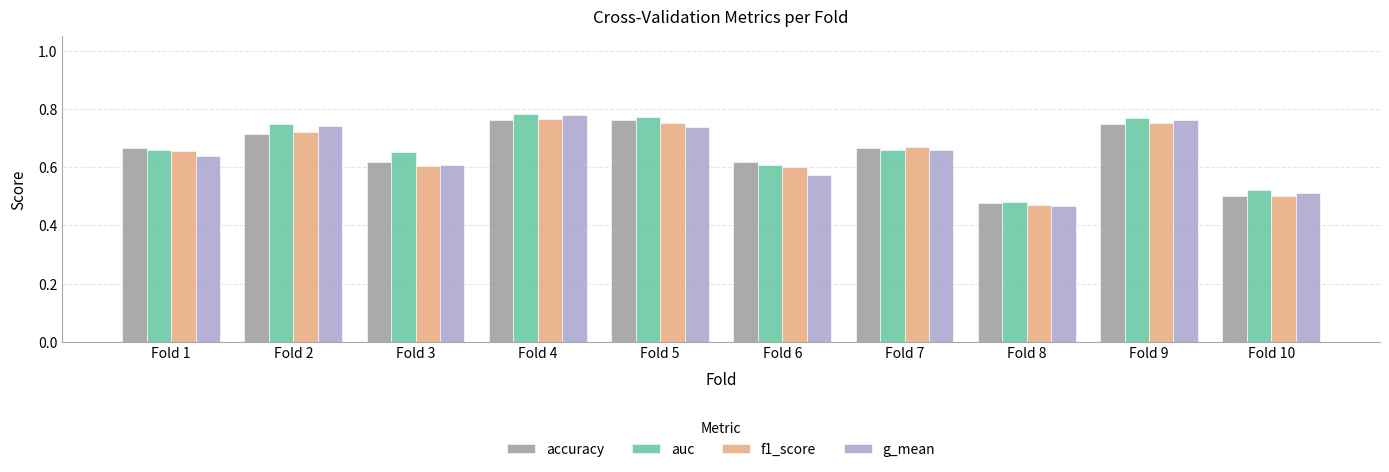

Which series has the widest spread of values?

g_mean